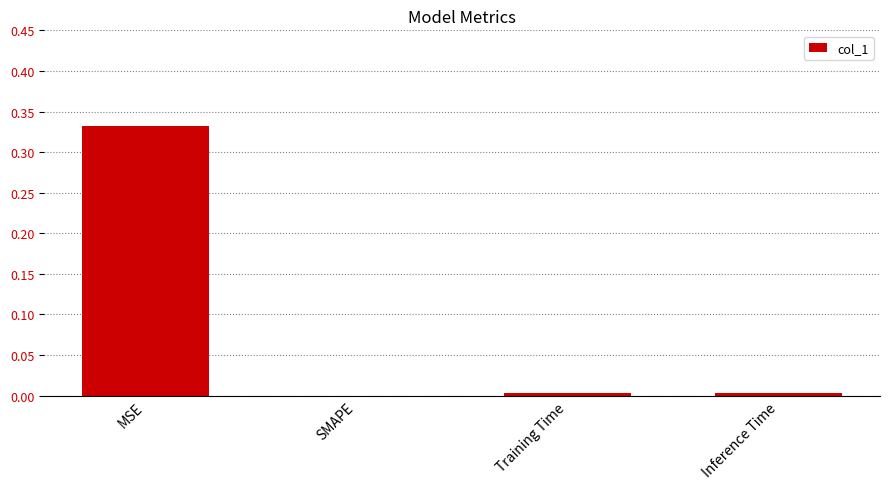

Which label corresponds to the largest value in the chart?

MSE